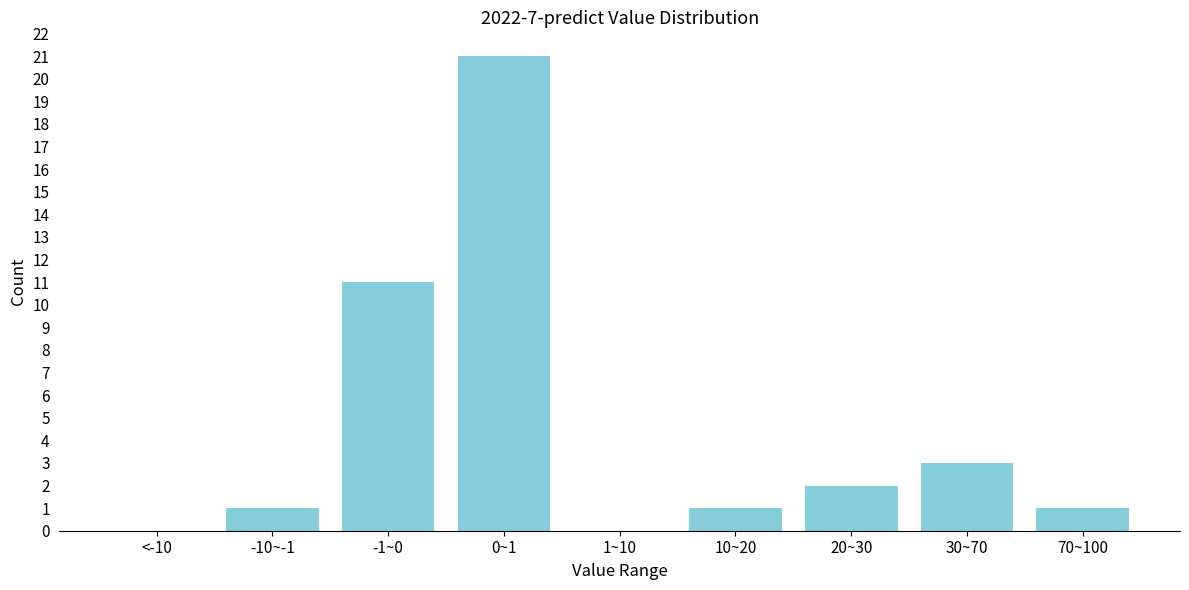

Reading right to left, what are all the values shown in this chart?

70~100=1	30~70=3	20~30=2	10~20=1	1~10=0	0~1=21	-1~0=11	-10~-1=1	<-10=0